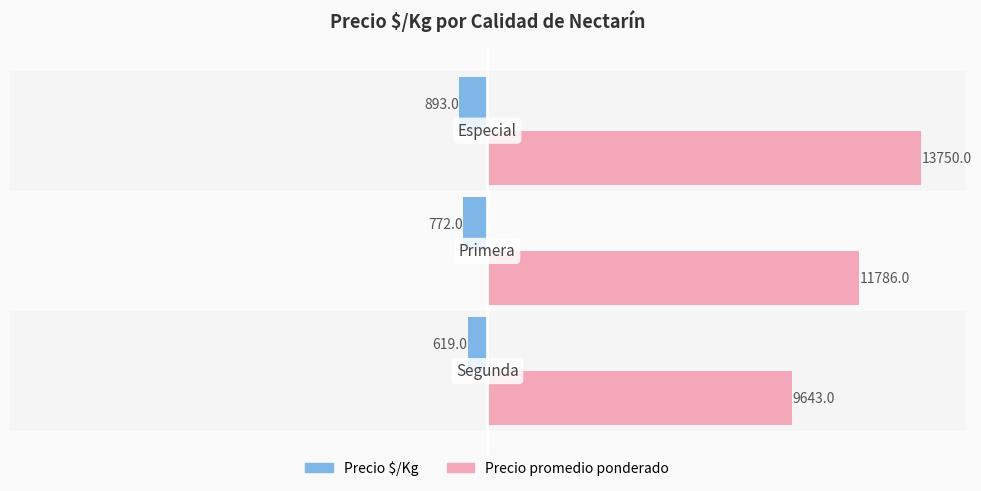

Which series has the widest spread of values?

Precio promedio ponderado